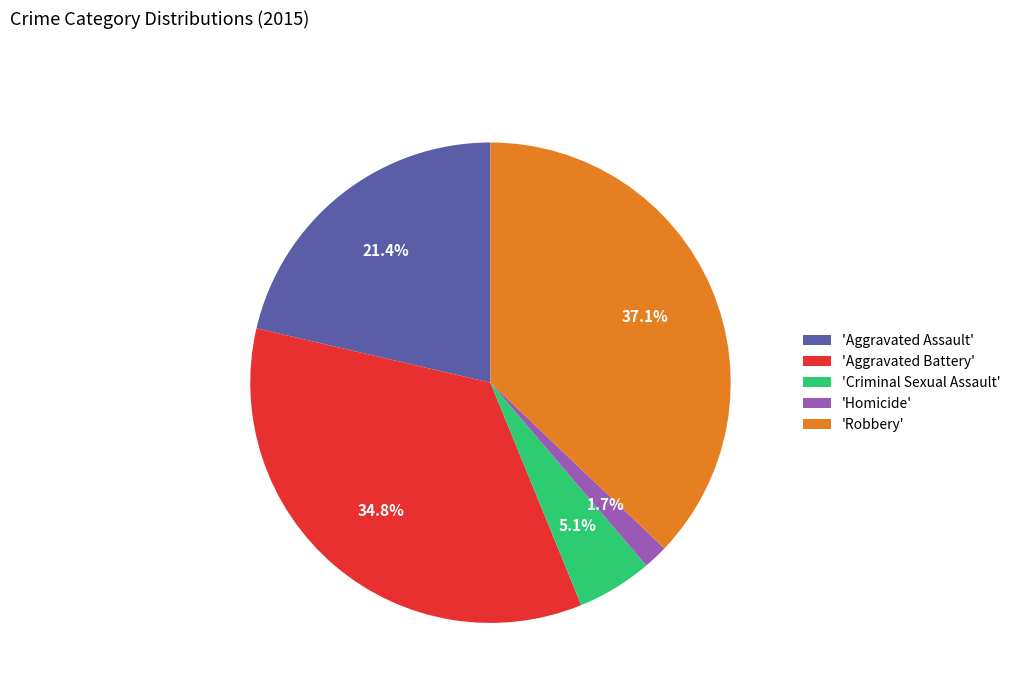

Which category has the biggest portion of the pie?

'Robbery'